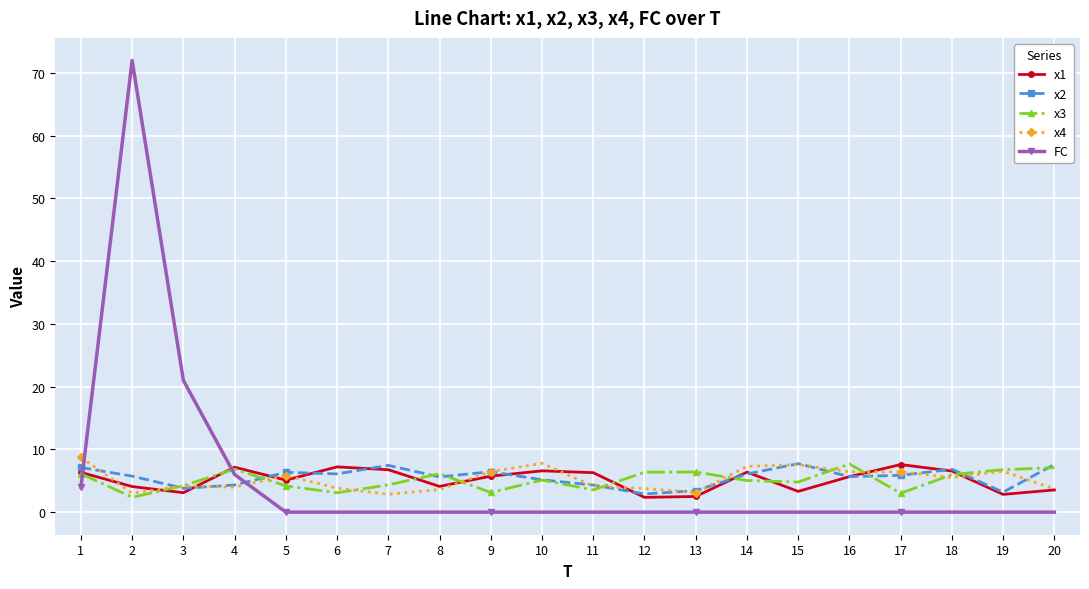

True or false: x4 has more than 0 interior local peaks.

True